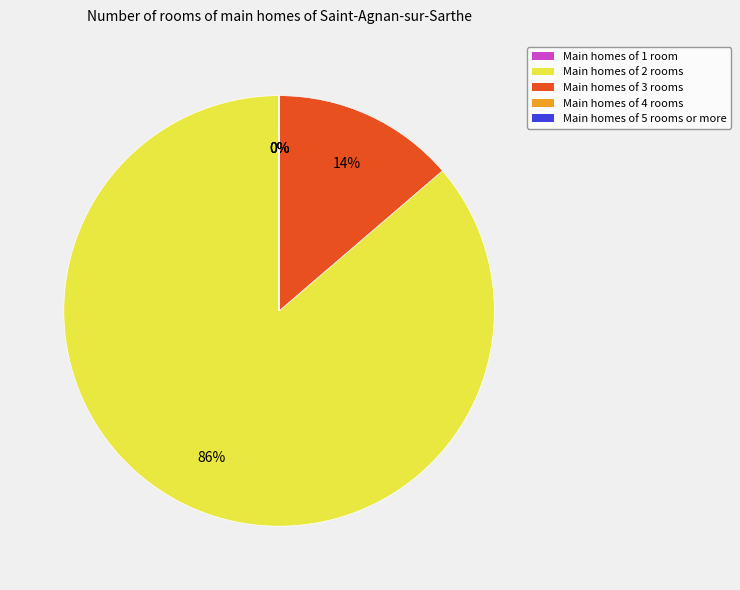

To the nearest percent, what is the difference between the largest and smallest slice percentages?

86%